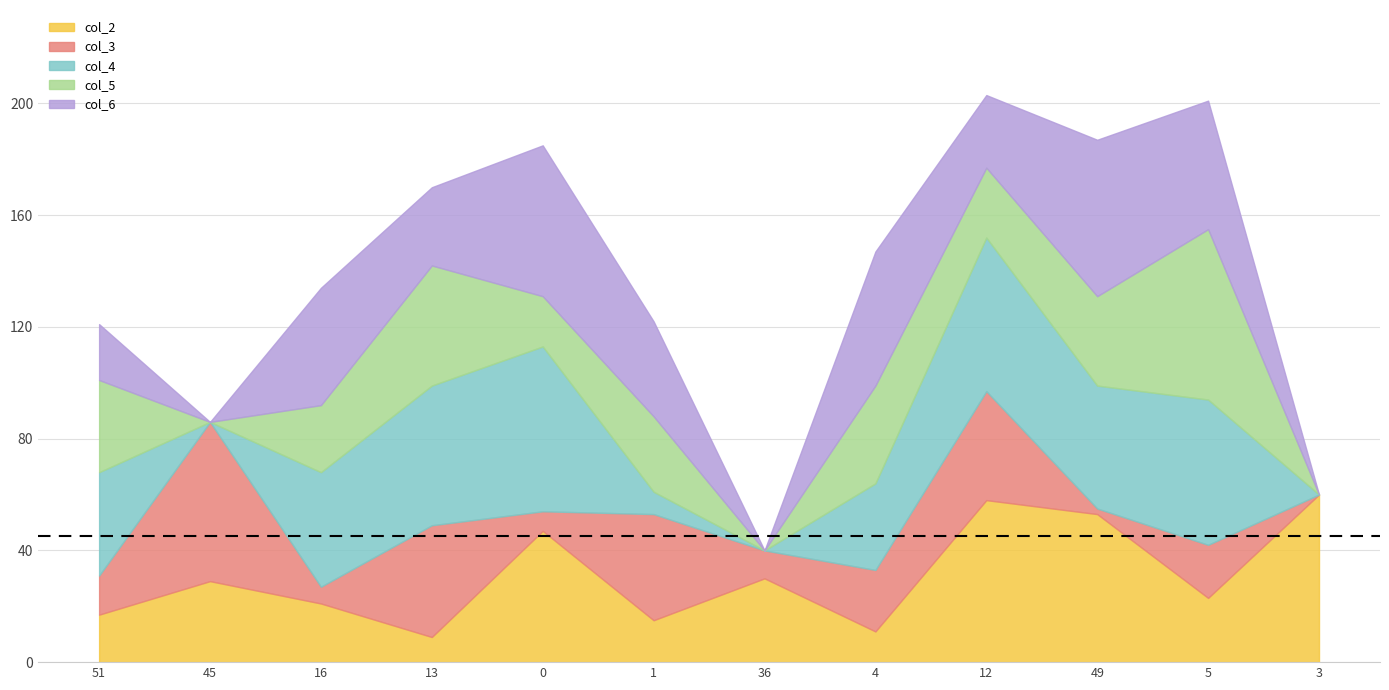

True or false: the data shows -31 at 4.

False